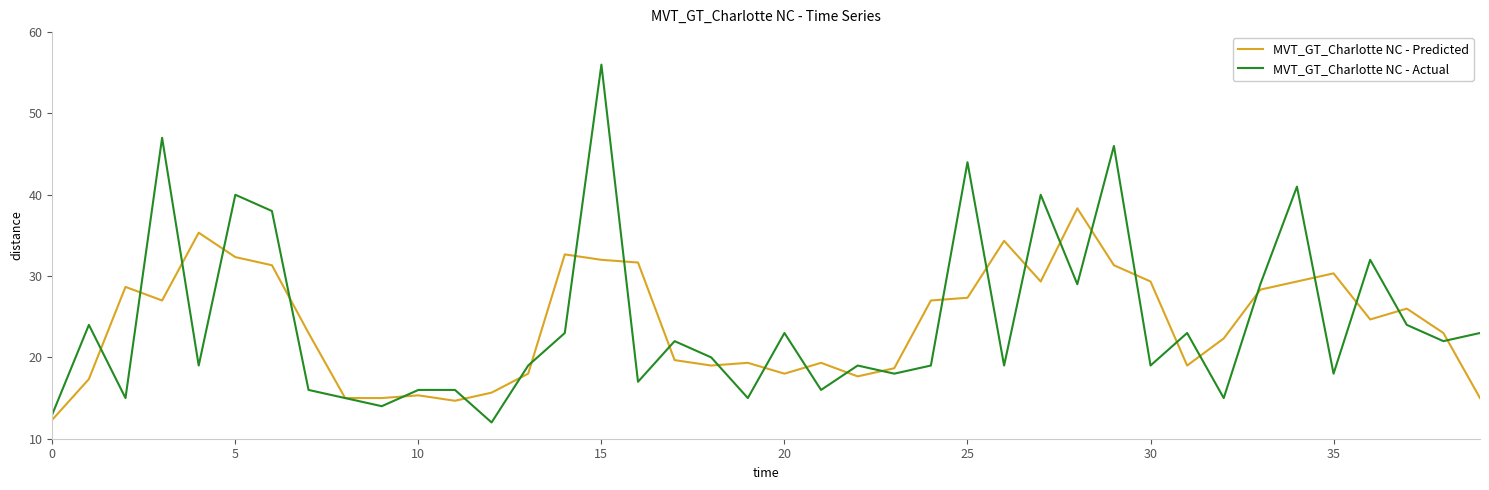

What are all the series names shown in the legend?

MVT_GT_Charlotte NC - Predicted, MVT_GT_Charlotte NC - Actual